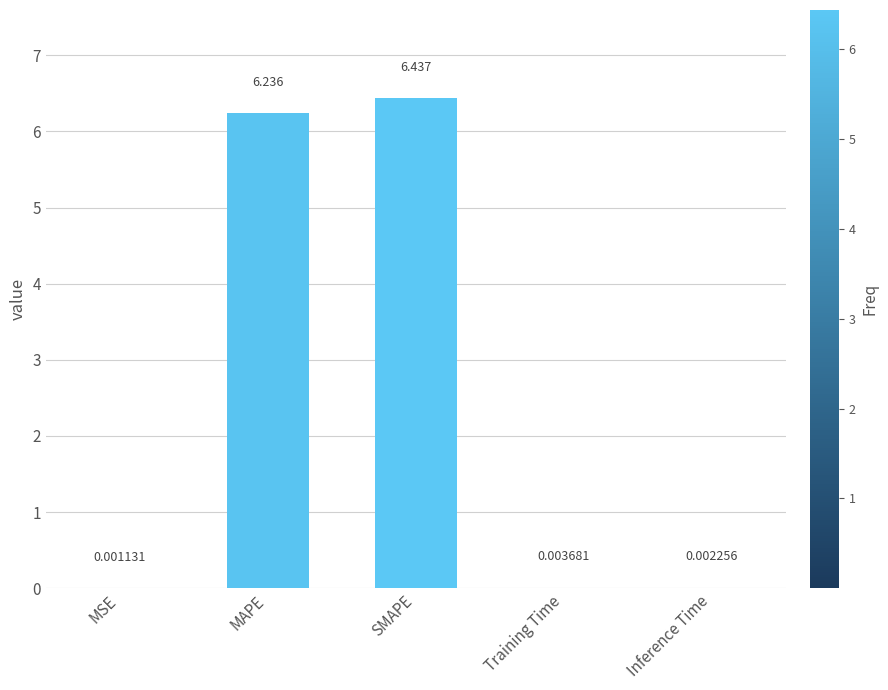

Between MAPE and MSE, which is larger?

MAPE